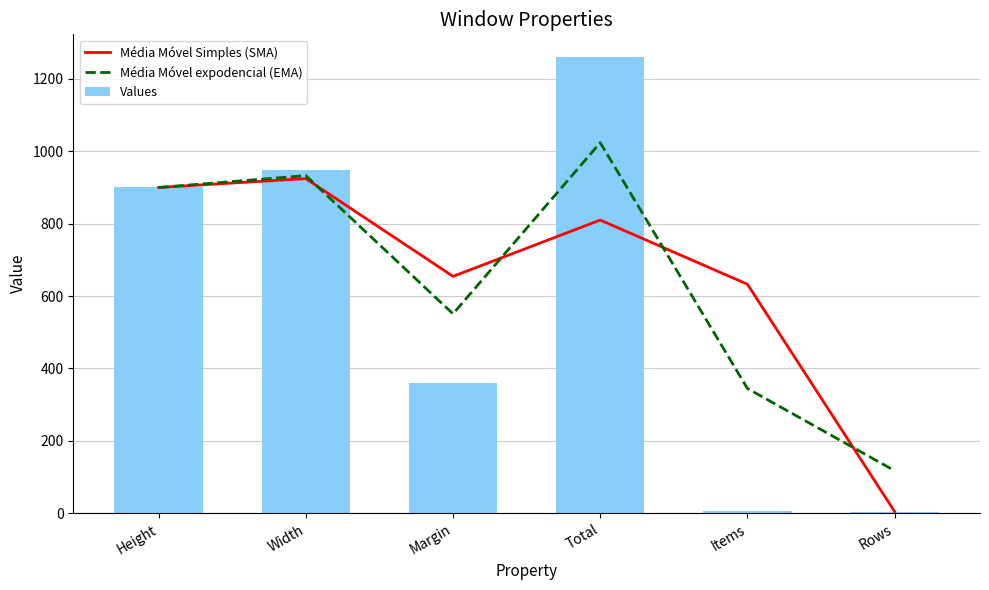

What is the value of the Média Móvel Simples (SMA) bar at the 3rd from the left?

654.5